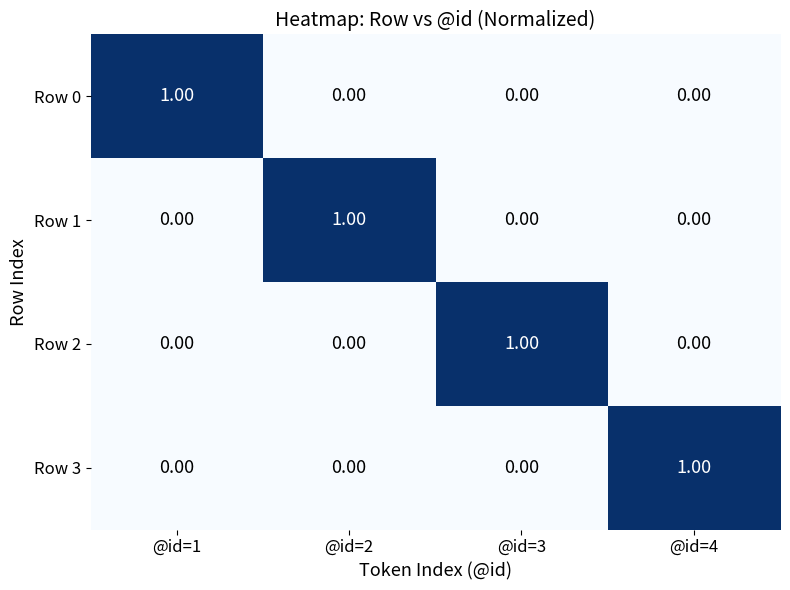

At how many categories does at least one series exceed 0?

4